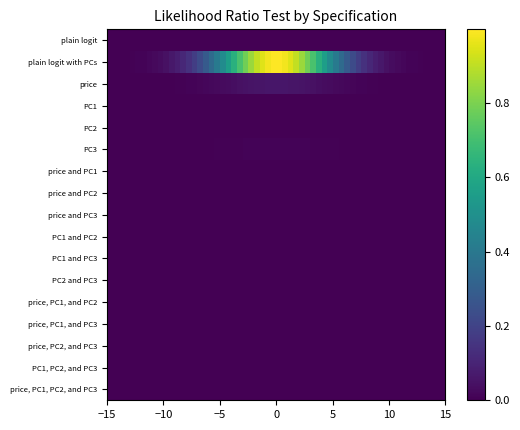

Which series has the largest range (max minus min)?

plain logit with PCs